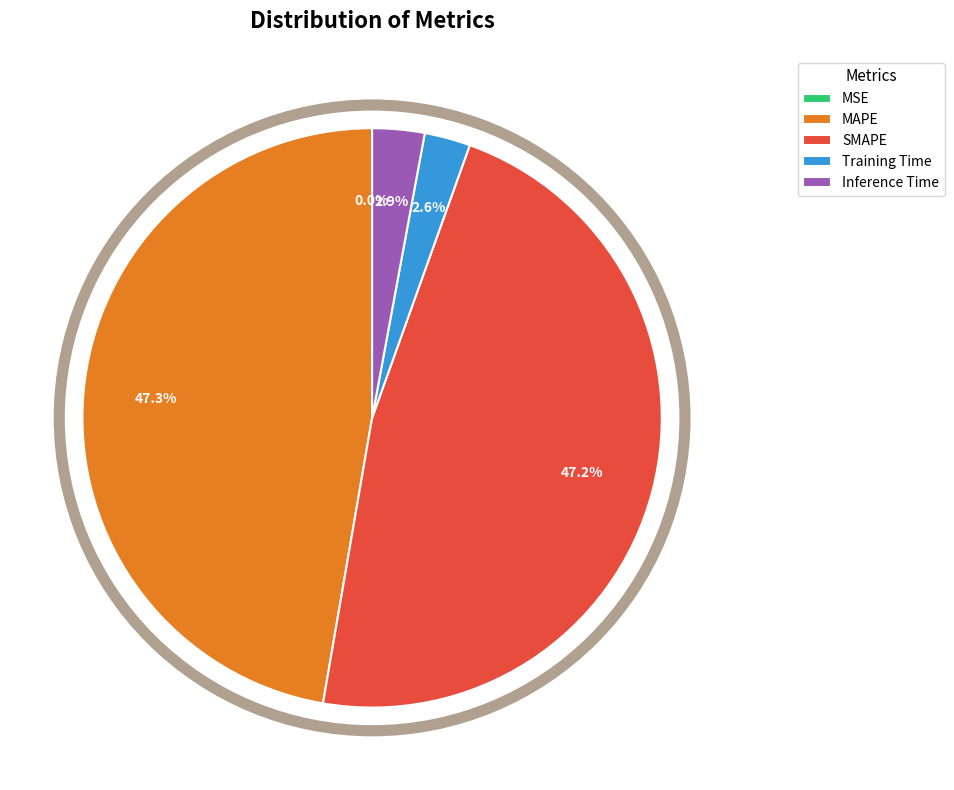

Combined, what portion of the pie is MAPE and SMAPE?

94.5%